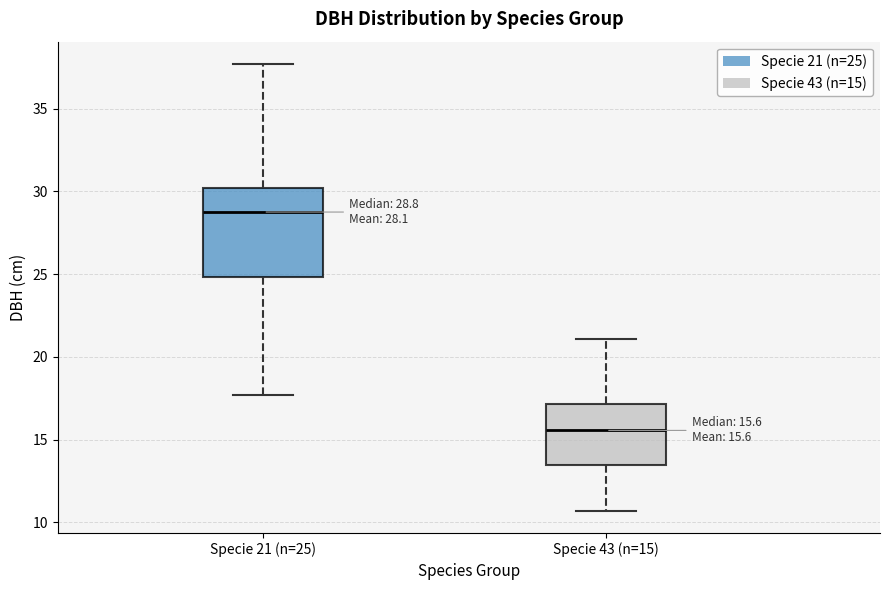

Comparing the boxes themselves (not the whiskers), which one is the tallest?

Specie 21 (n=25)